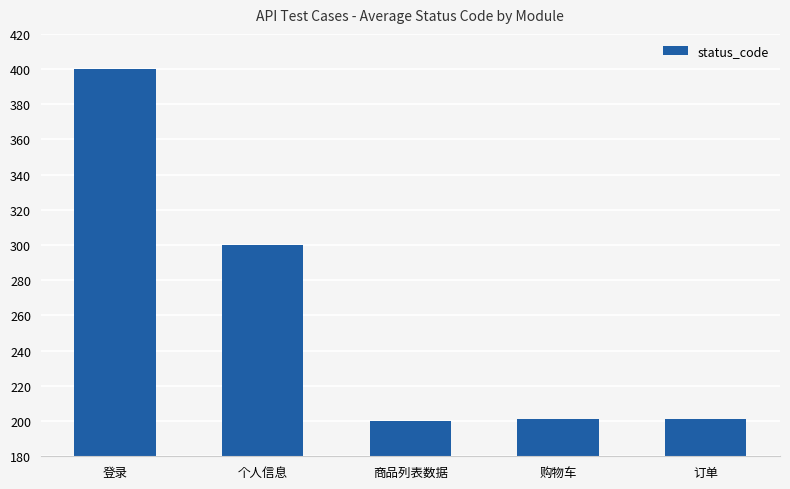

Where does the data first go above 201?

登录